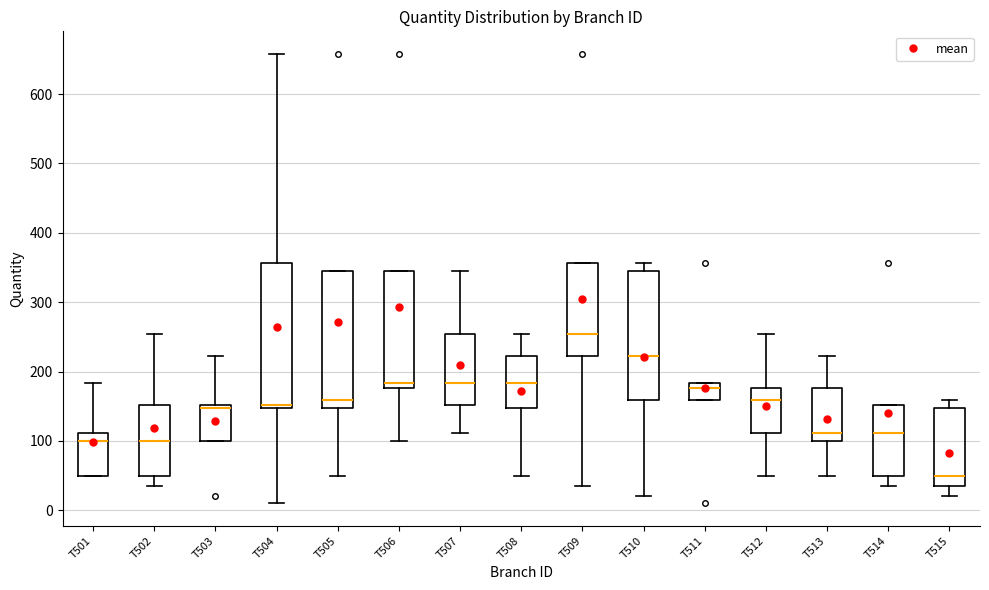

Where does the lower whisker of the box for T505 end on the y-axis? The values are not printed on the chart, so give them approximately, as read against the axis.

50